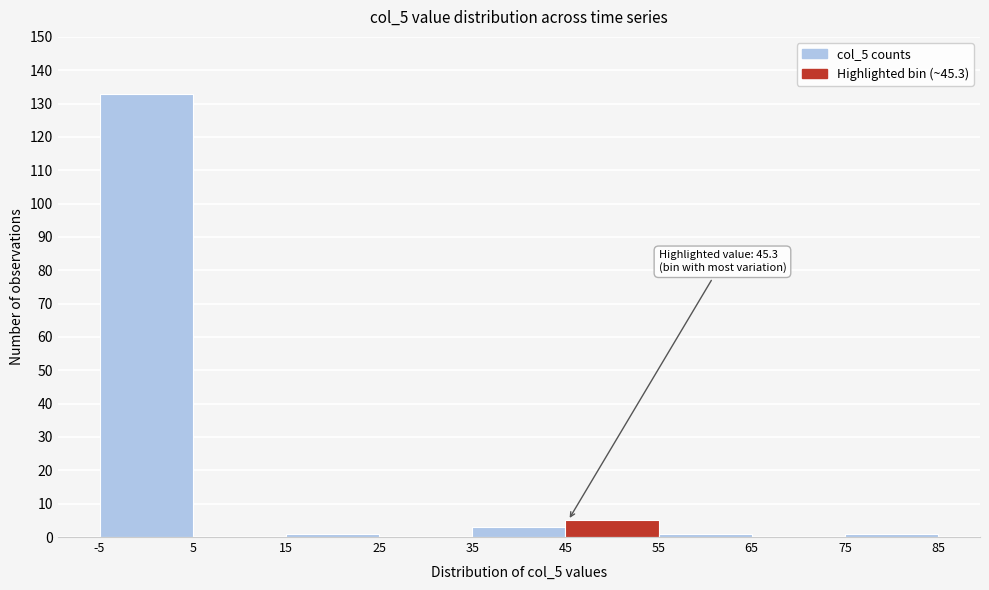

Which range on the x-axis has the tallest bar?

-5 to 5